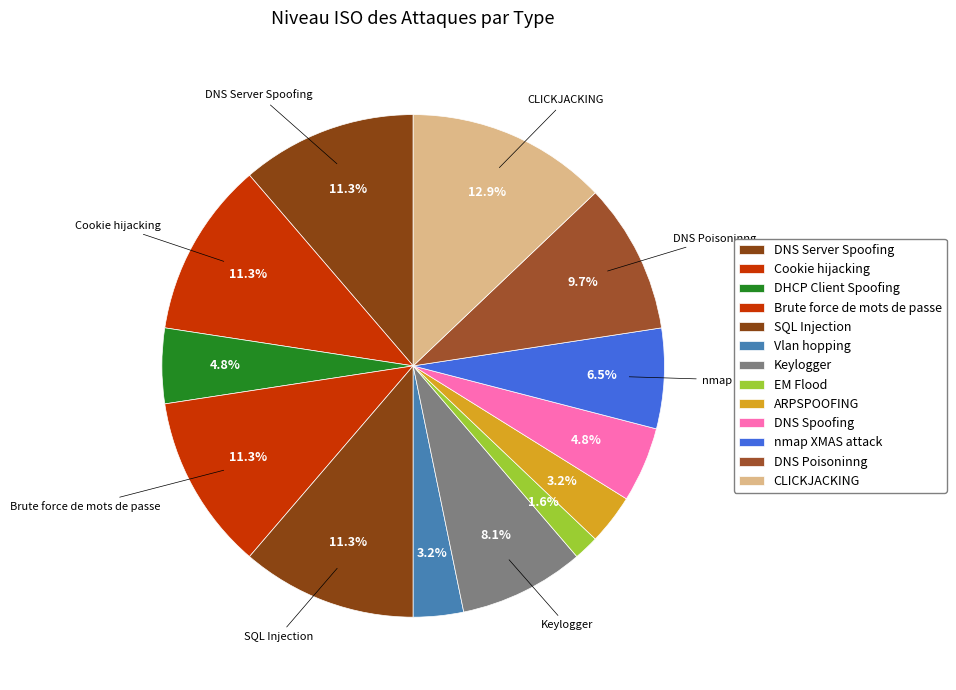

Is DNS Spoofing the majority of the pie?

No